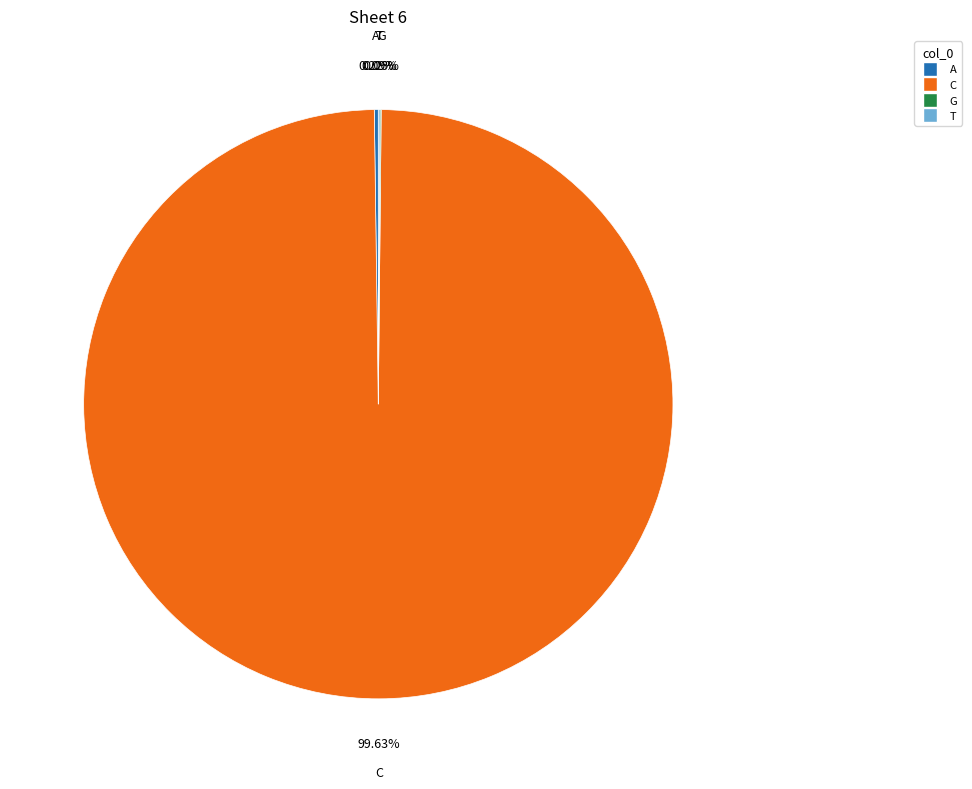

Does any single category account for the majority?

Yes